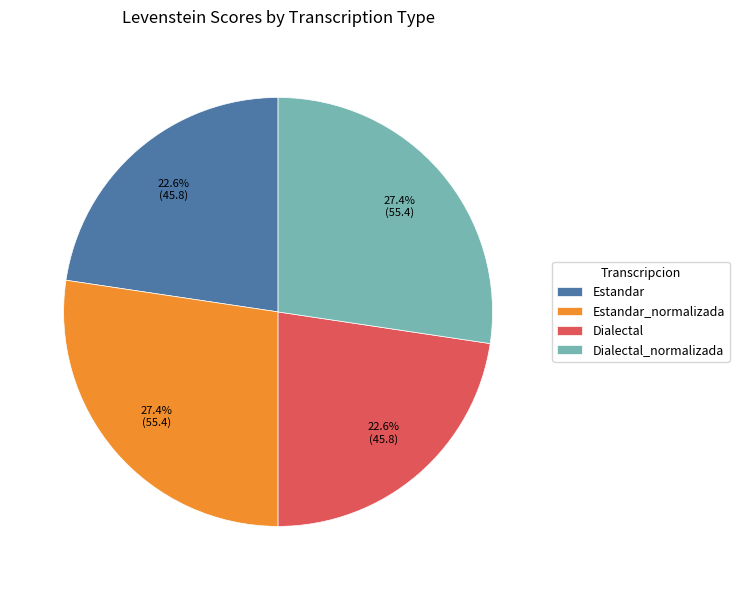

True or false: Dialectal accounts for 17% of the total.

False